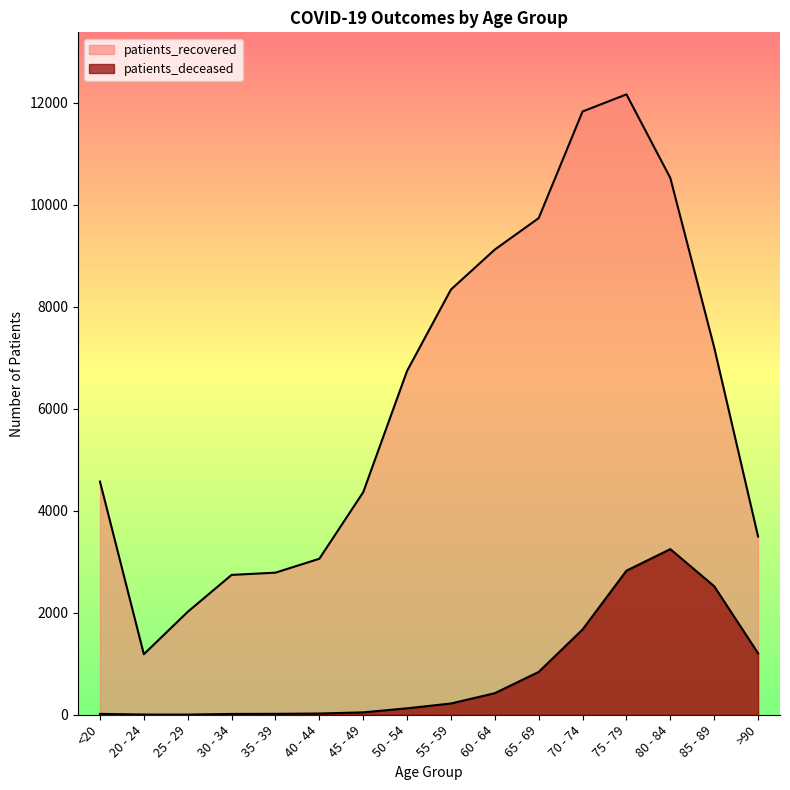

Reading right to left, list all the values displayed in this chart.

patients_deceased: >90=1206	85 - 89=2521	80 - 84=3249	75 - 79=2826	70 - 74=1673	65 - 69=840	60 - 64=423	55 - 59=221	50 - 54=126	45 - 49=47	40 - 44=24	35 - 39=18	30 - 34=16	25 - 29=3	20 - 24=4	<20=17
patients_recovered: >90=3497	85 - 89=7205	80 - 84=10529	75 - 79=12169	70 - 74=11833	65 - 69=9742	60 - 64=9125	55 - 59=8341	50 - 54=6745	45 - 49=4365	40 - 44=3060	35 - 39=2787	30 - 34=2743	25 - 29=2019	20 - 24=1187	<20=4574